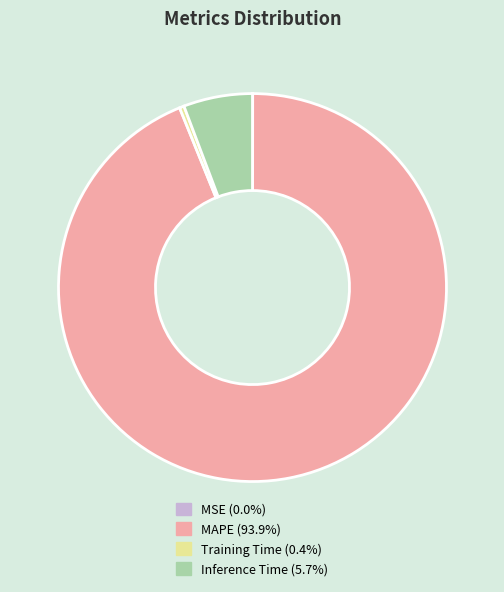

Is it true that MAPE is 99% of the pie?

False